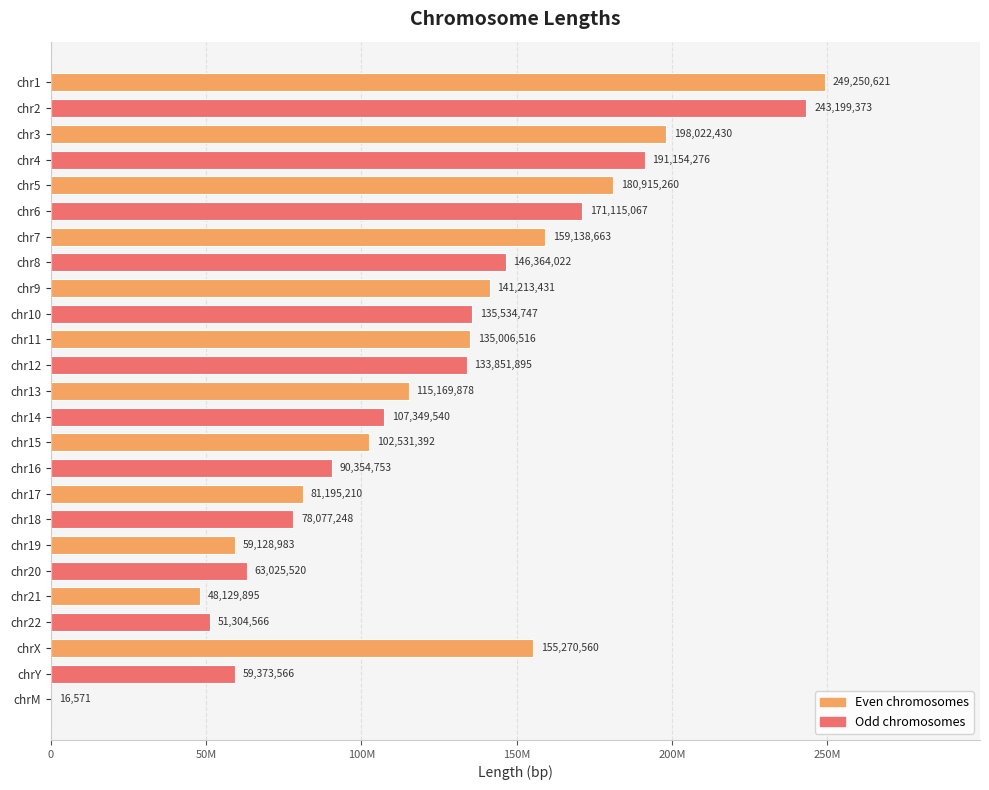

What is the sum of all values?

3095693983